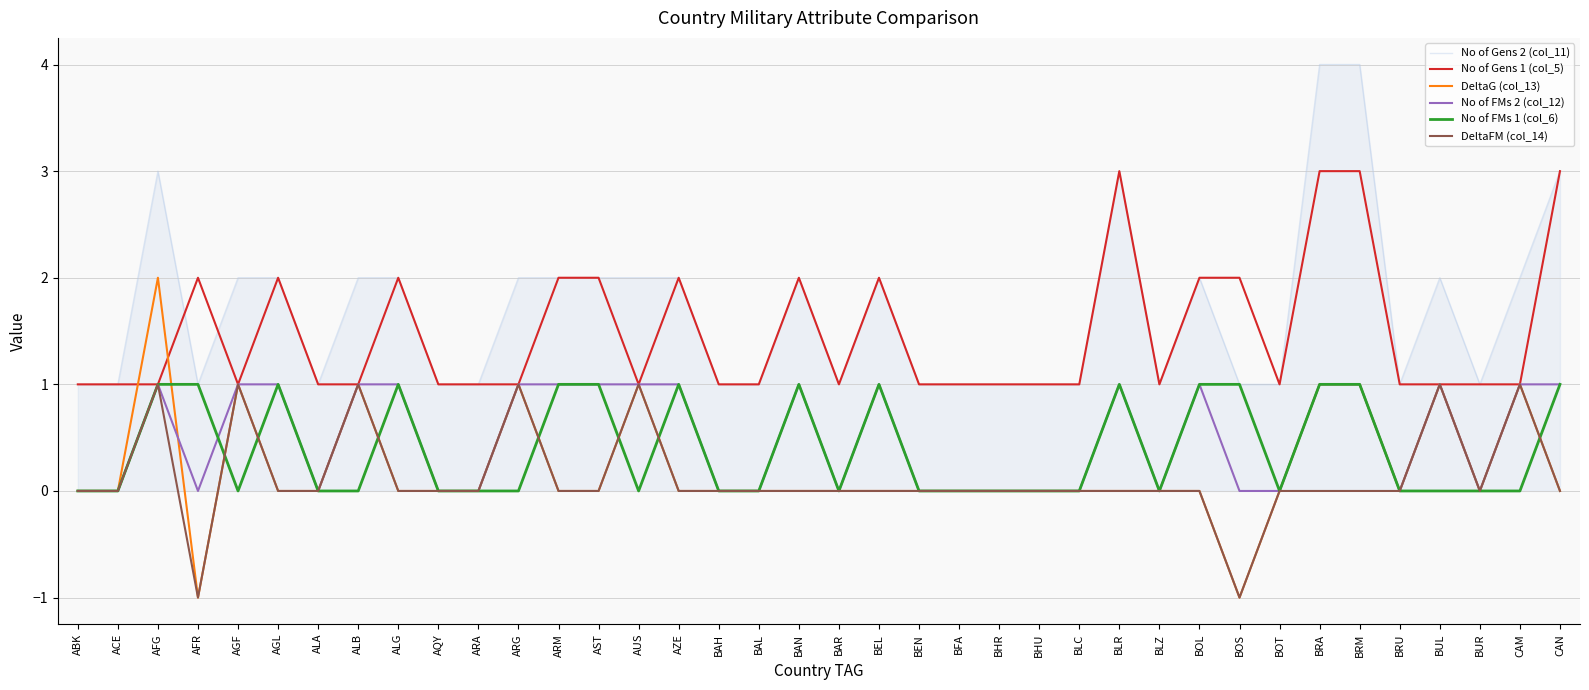

Reading left to right, extract all data points from this chart.

No of Gens 2 (col_11): ABK=1	ACE=1	AFG=3	AFR=1	AGF=2	AGL=2	ALA=1	ALB=2	ALG=2	AQY=1	ARA=1	ARG=2	ARM=2	AST=2	AUS=2	AZE=2	BAH=1	BAL=1	BAN=2	BAR=1	BEL=2	BEN=1	BFA=1	BHR=1	BHU=1	BLC=1	BLR=3	BLZ=1	BOL=2	BOS=1	BOT=1	BRA=4	BRM=4	BRU=1	BUL=2	BUR=1	CAM=2	CAN=3
No of Gens 1 (col_5): ABK=1	ACE=1	AFG=1	AFR=2	AGF=1	AGL=2	ALA=1	ALB=1	ALG=2	AQY=1	ARA=1	ARG=1	ARM=2	AST=2	AUS=1	AZE=2	BAH=1	BAL=1	BAN=2	BAR=1	BEL=2	BEN=1	BFA=1	BHR=1	BHU=1	BLC=1	BLR=3	BLZ=1	BOL=2	BOS=2	BOT=1	BRA=3	BRM=3	BRU=1	BUL=1	BUR=1	CAM=1	CAN=3
DeltaG (col_13): ABK=0	ACE=0	AFG=2	AFR=-1	AGF=1	AGL=0	ALA=0	ALB=1	ALG=0	AQY=0	ARA=0	ARG=1	ARM=0	AST=0	AUS=1	AZE=0	BAH=0	BAL=0	BAN=0	BAR=0	BEL=0	BEN=0	BFA=0	BHR=0	BHU=0	BLC=0	BLR=0	BLZ=0	BOL=0	BOS=-1	BOT=0	BRA=1	BRM=1	BRU=0	BUL=1	BUR=0	CAM=1	CAN=0
No of FMs 2 (col_12): ABK=0	ACE=0	AFG=1	AFR=0	AGF=1	AGL=1	ALA=0	ALB=1	ALG=1	AQY=0	ARA=0	ARG=1	ARM=1	AST=1	AUS=1	AZE=1	BAH=0	BAL=0	BAN=1	BAR=0	BEL=1	BEN=0	BFA=0	BHR=0	BHU=0	BLC=0	BLR=1	BLZ=0	BOL=1	BOS=0	BOT=0	BRA=1	BRM=1	BRU=0	BUL=1	BUR=0	CAM=1	CAN=1
No of FMs 1 (col_6): ABK=0	ACE=0	AFG=1	AFR=1	AGF=0	AGL=1	ALA=0	ALB=0	ALG=1	AQY=0	ARA=0	ARG=0	ARM=1	AST=1	AUS=0	AZE=1	BAH=0	BAL=0	BAN=1	BAR=0	BEL=1	BEN=0	BFA=0	BHR=0	BHU=0	BLC=0	BLR=1	BLZ=0	BOL=1	BOS=1	BOT=0	BRA=1	BRM=1	BRU=0	BUL=0	BUR=0	CAM=0	CAN=1
DeltaFM (col_14): ABK=0	ACE=0	AFG=1	AFR=-1	AGF=1	AGL=0	ALA=0	ALB=1	ALG=0	AQY=0	ARA=0	ARG=1	ARM=0	AST=0	AUS=1	AZE=0	BAH=0	BAL=0	BAN=0	BAR=0	BEL=0	BEN=0	BFA=0	BHR=0	BHU=0	BLC=0	BLR=0	BLZ=0	BOL=0	BOS=-1	BOT=0	BRA=0	BRM=0	BRU=0	BUL=1	BUR=0	CAM=1	CAN=0